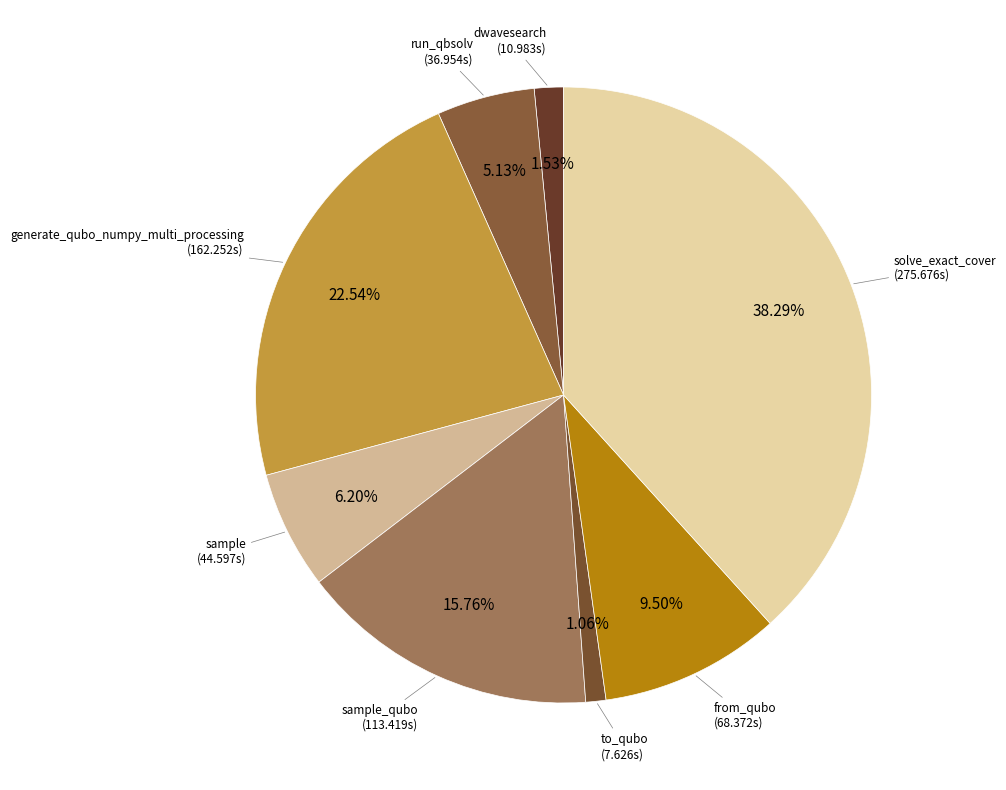

Rank the categories by value from lowest to highest.

to_qubo, dwave_qbsolv.dwavesearch, dwave_qbsolv.qbsolv_binding.run_qbsolv, sample, from_qubo, sample_qubo, generate_qubo_numpy_multi_processing, solve_exact_cover